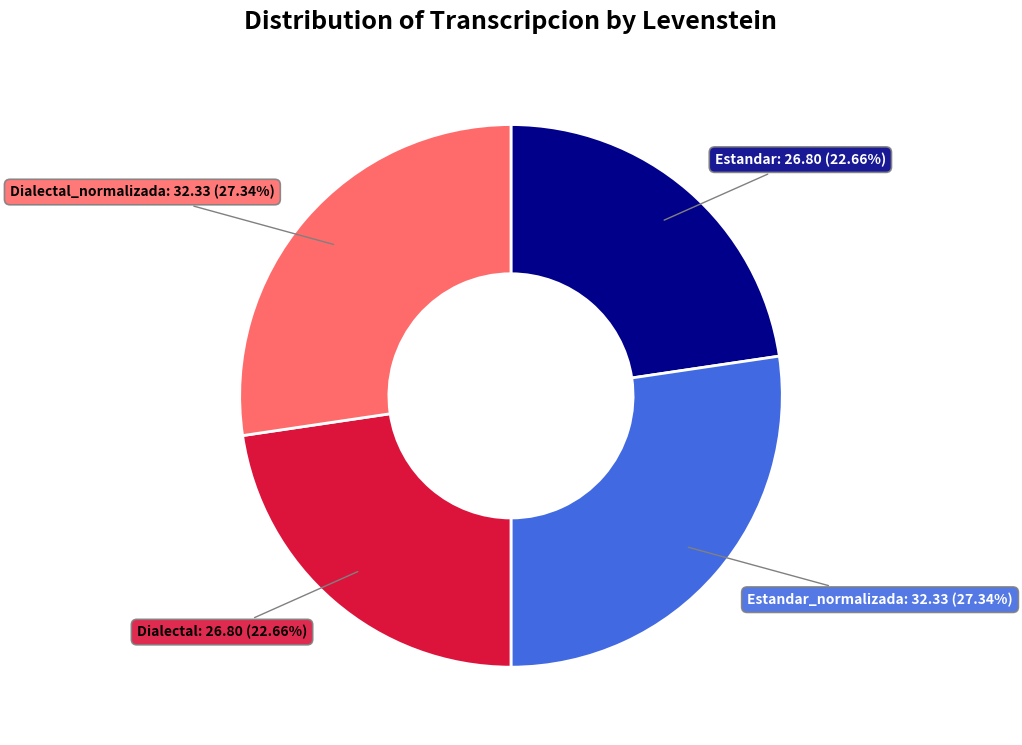

How many slices are in this pie chart?

4